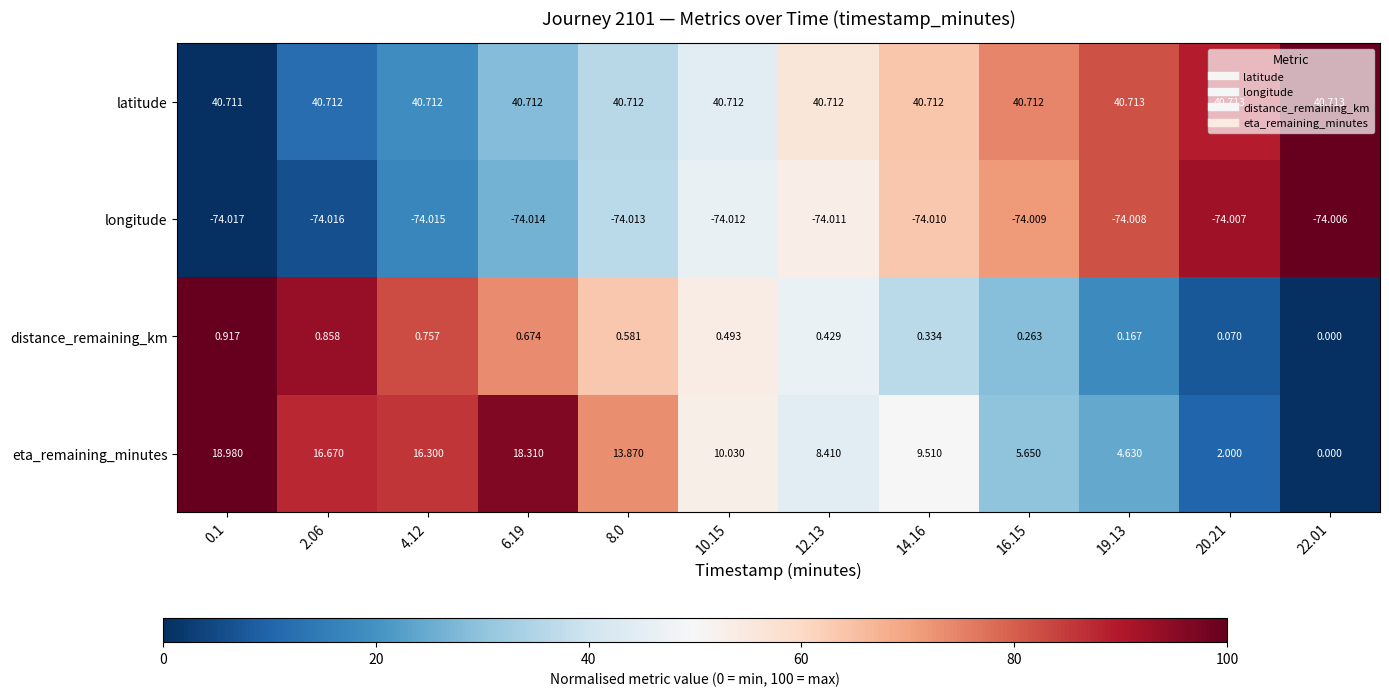

Which series has the largest total across all categories?

latitude